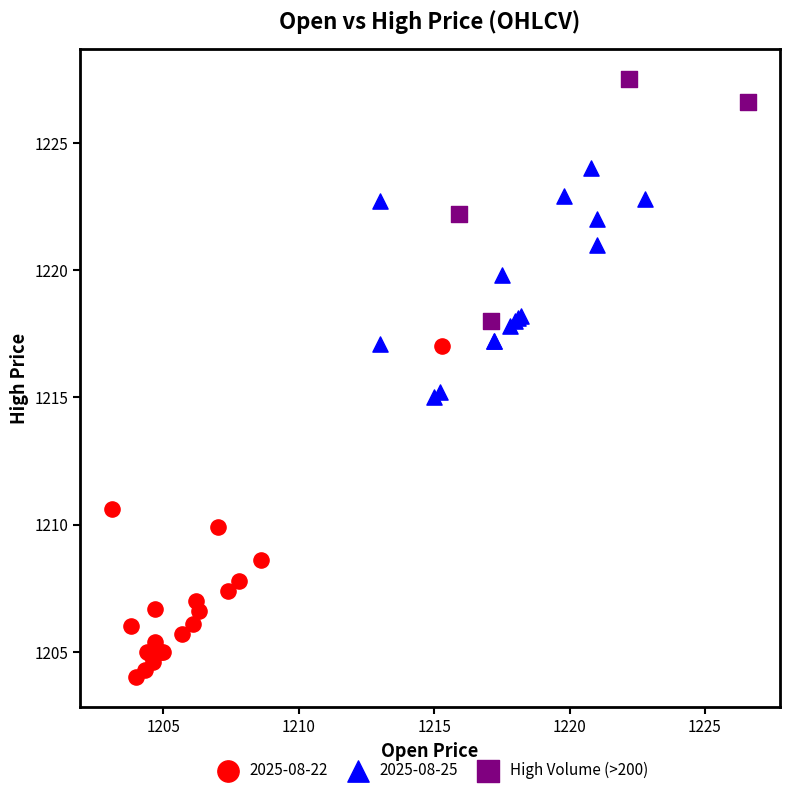

Which series reaches the minimum Y coordinate?

2025-08-22